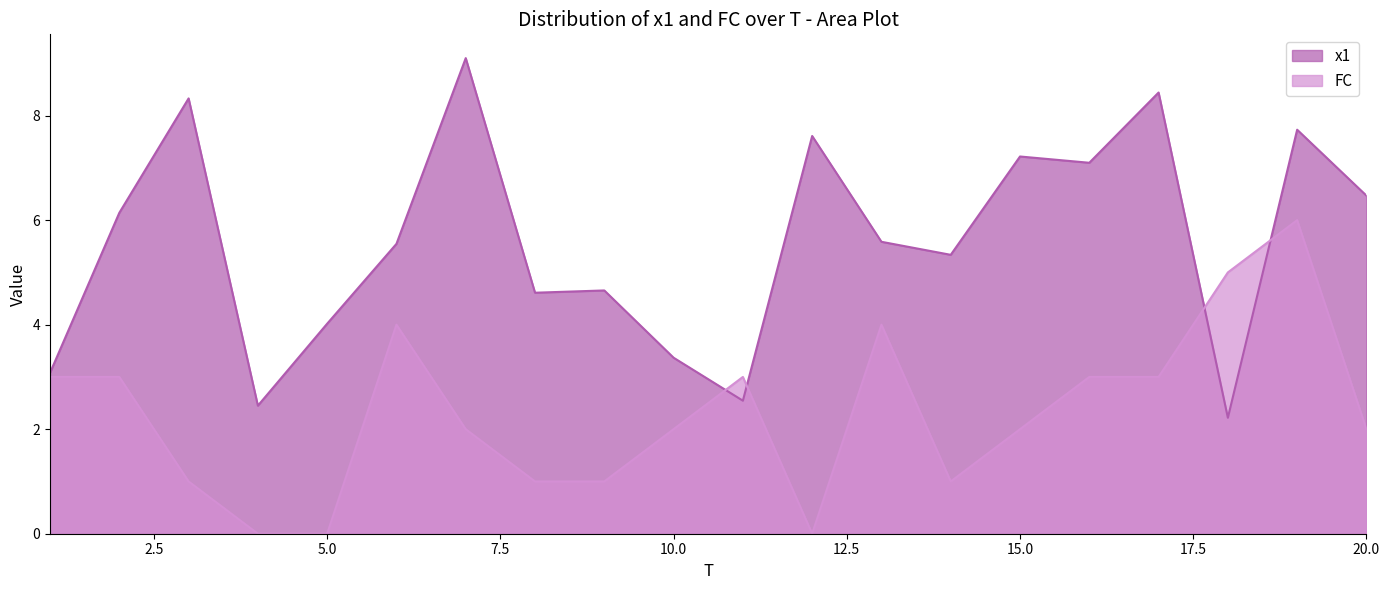

At 19, list the series in order from largest to smallest.

x1, FC